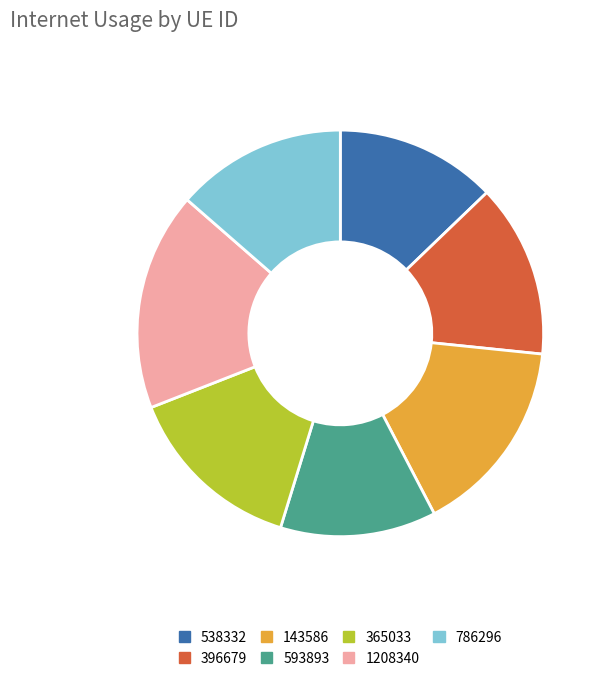

Which category has the biggest portion of the pie?

1208340